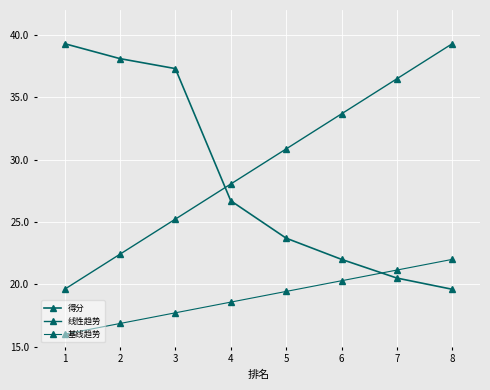

True or false: 线性趋势 and 基线趋势 intersect in this chart.

False